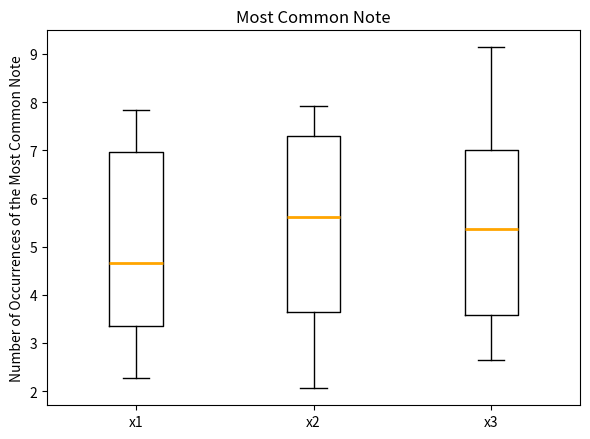

Which box's median line is the lowest?

x1